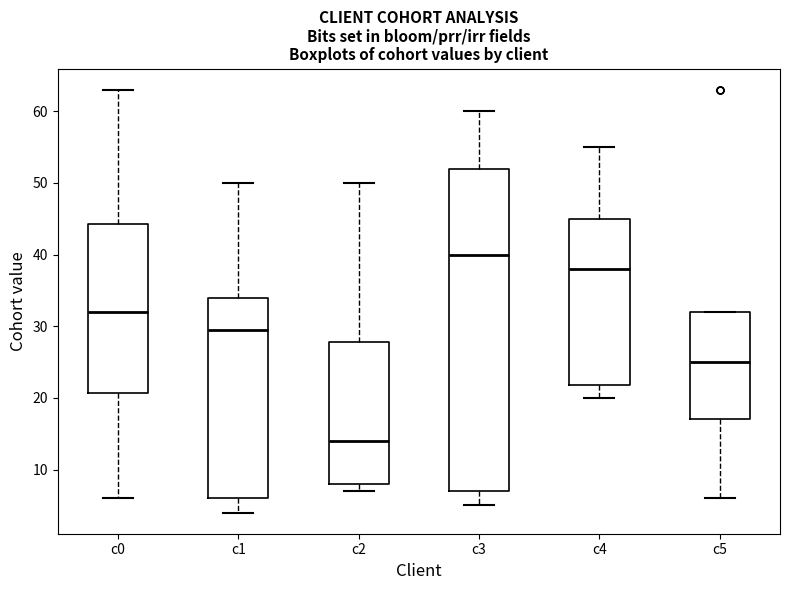

Which box is the tallest, from its lower edge to its upper edge?

c3